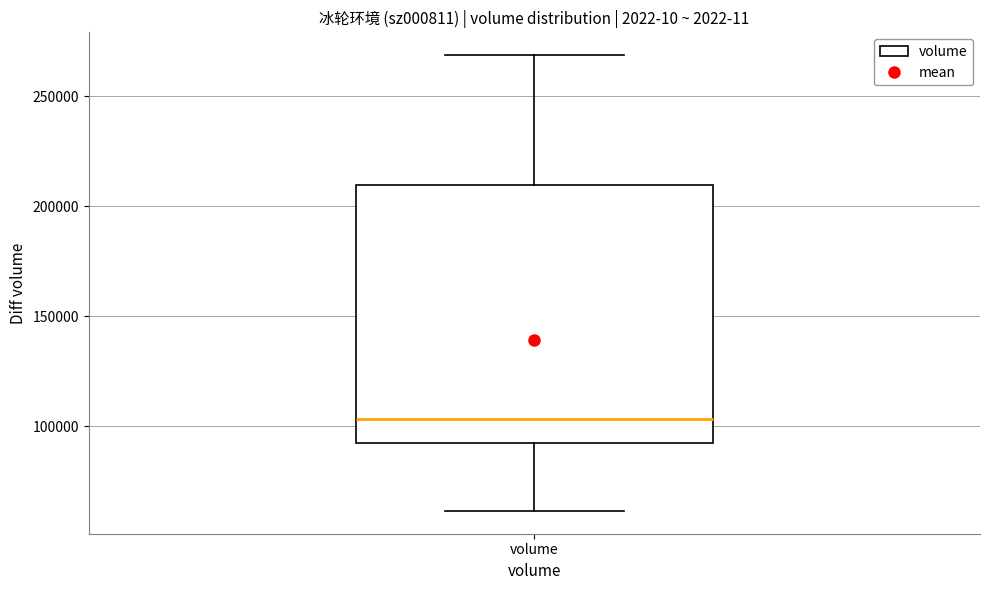

Where is the upper edge of the box for volume on the y-axis? The values are not printed on the chart, so give them approximately, as read against the axis.

210000